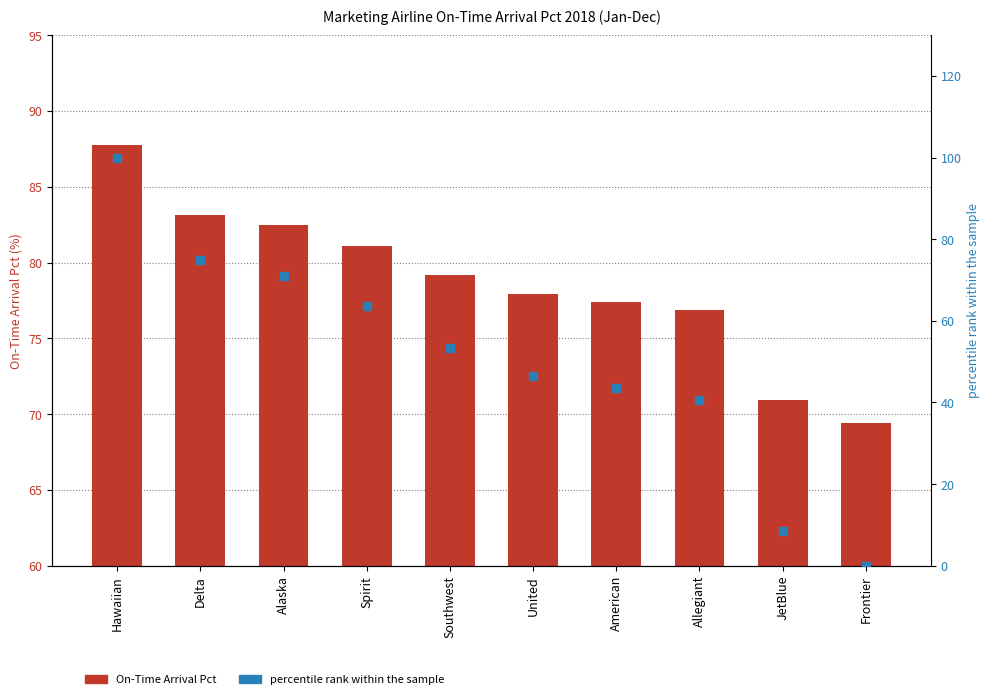

Is the value of On-Time Arrival Pct at Southwest greater than the value of percentile rank within the sample at Hawaiian?

No